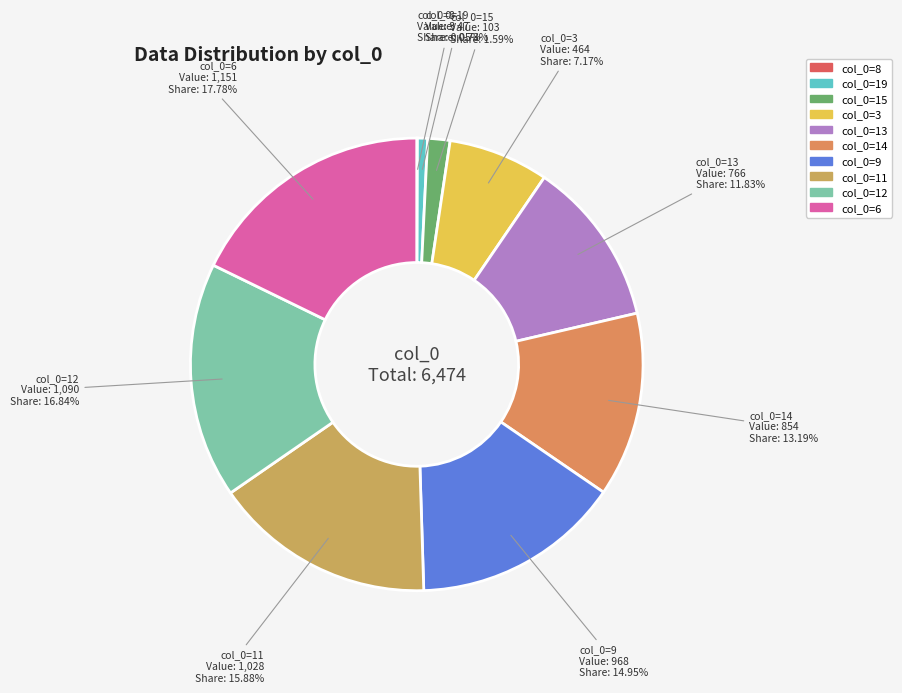

To the nearest percent, what is the average slice percentage?

10%